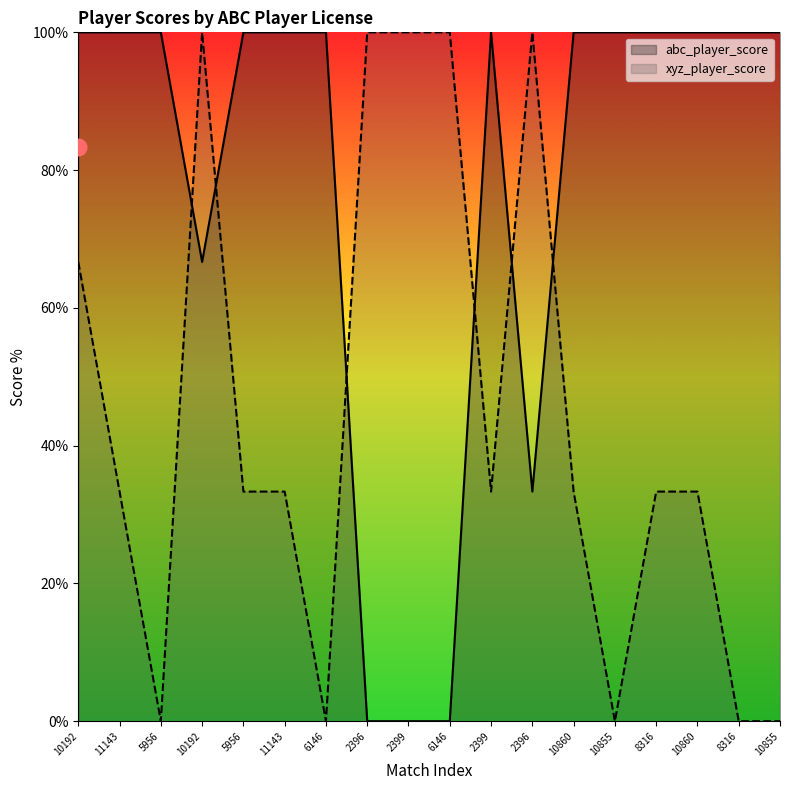

At which category does abc_player_score reach its first local peak?

2399